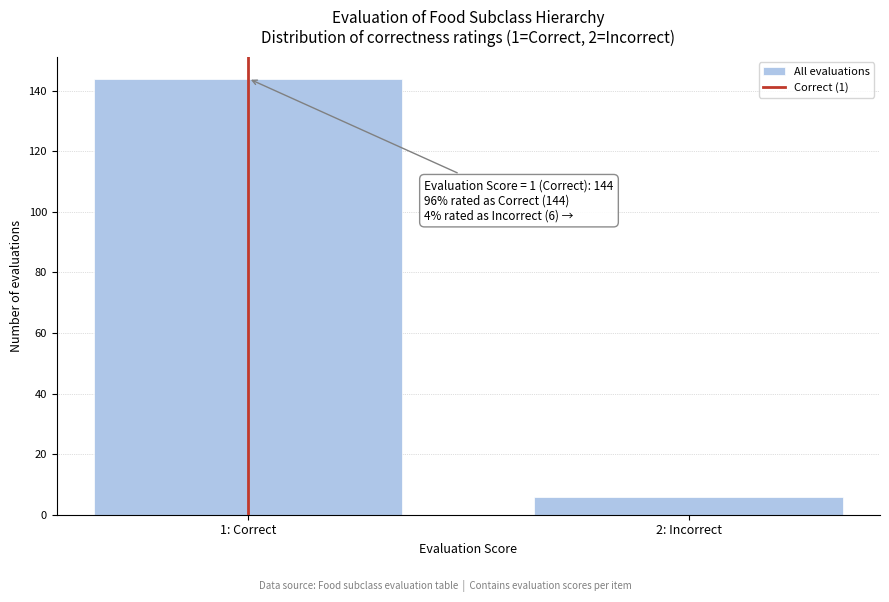

Reading left to right, what are all the values shown in this chart?

1: Correct=144	2: Incorrect=6